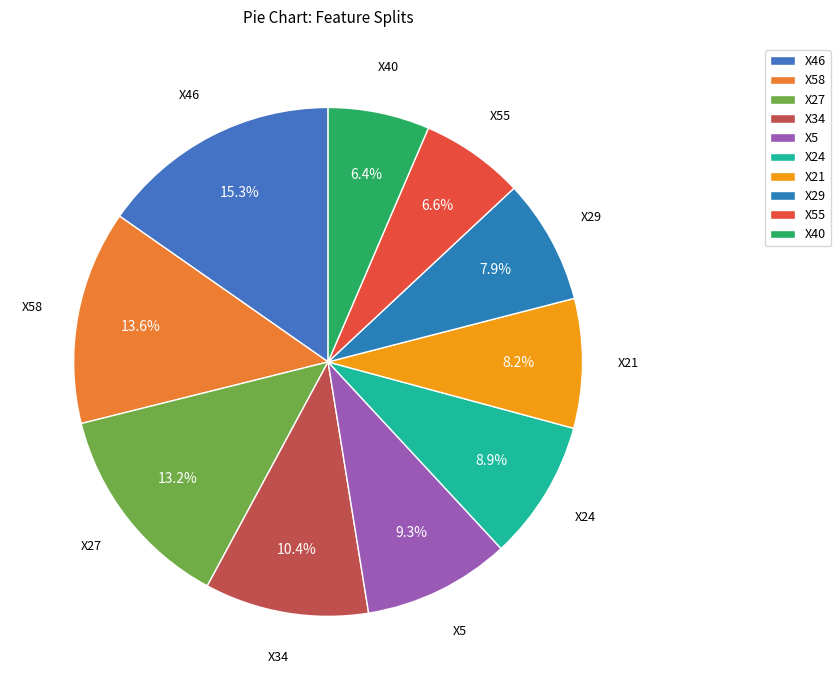

Does X5 account for over 50% of the chart?

No